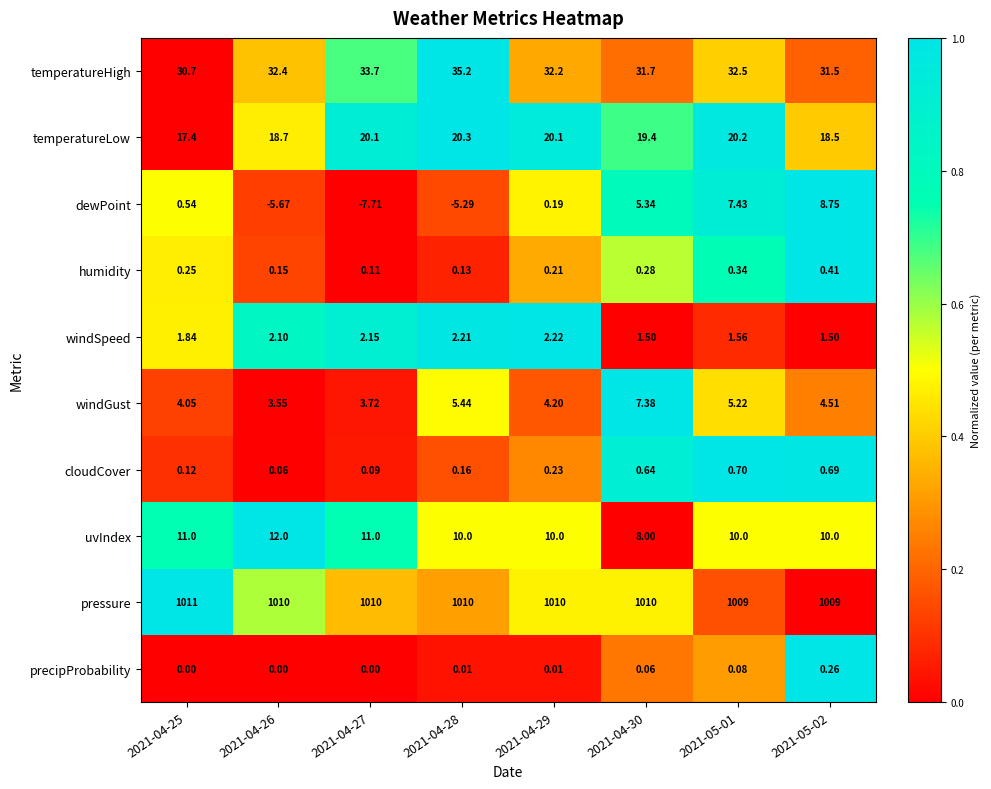

Which series has the widest spread of values?

dewPoint